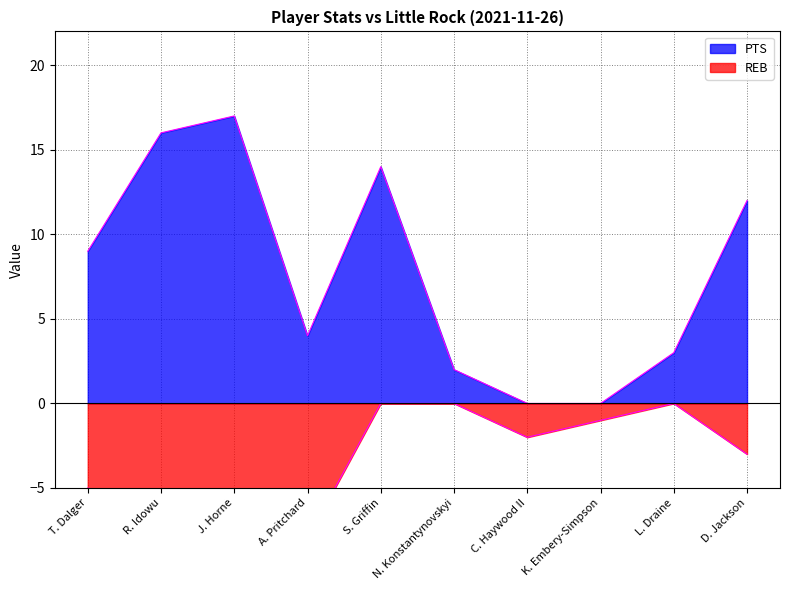

What is the label of the 1st point from the left?

T. Dalger